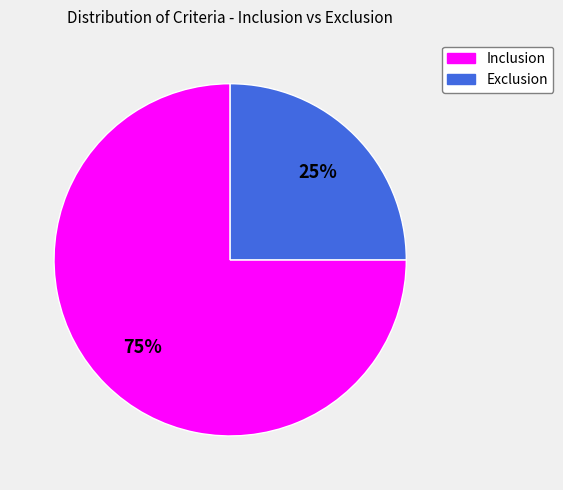

Between Inclusion and Exclusion, which is larger?

Inclusion